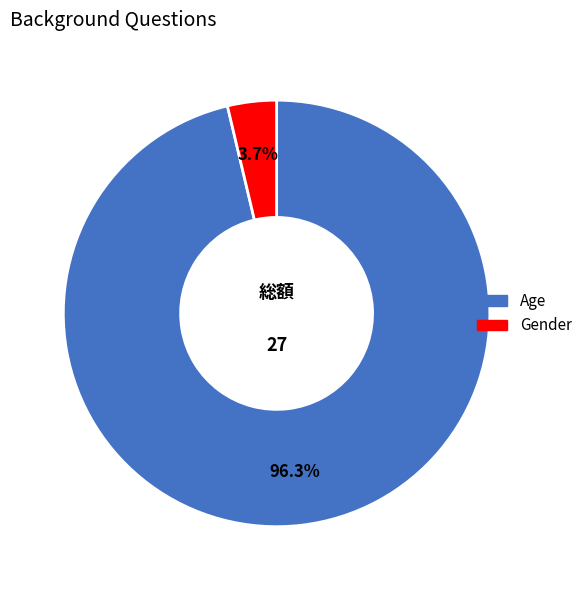

How many slices are in this pie chart?

2